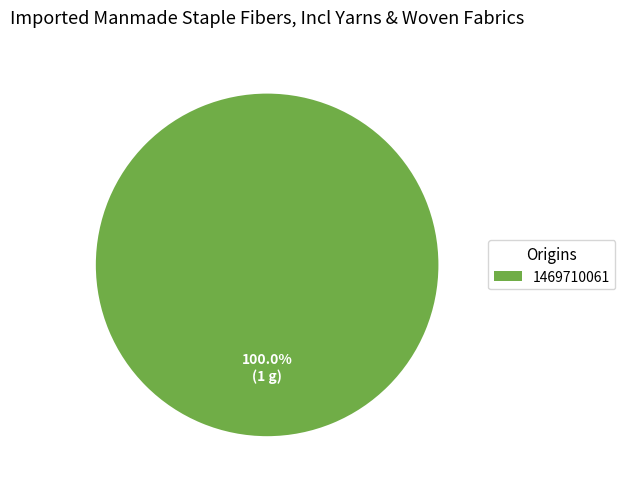

Rank the categories by value from highest to lowest.

1469710061